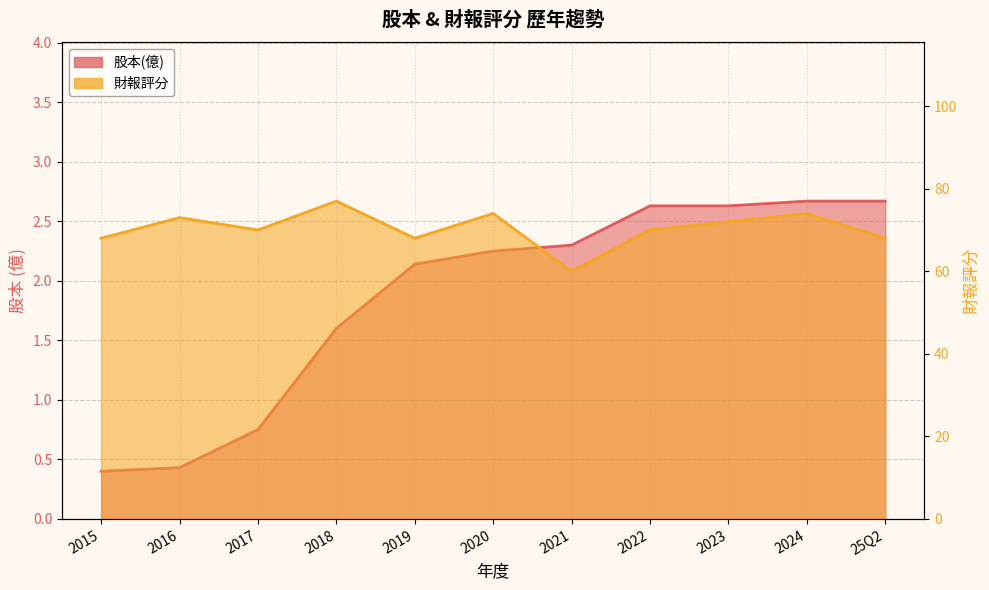

True or false: 股本(億) and 財報評分 intersect in this chart.

False